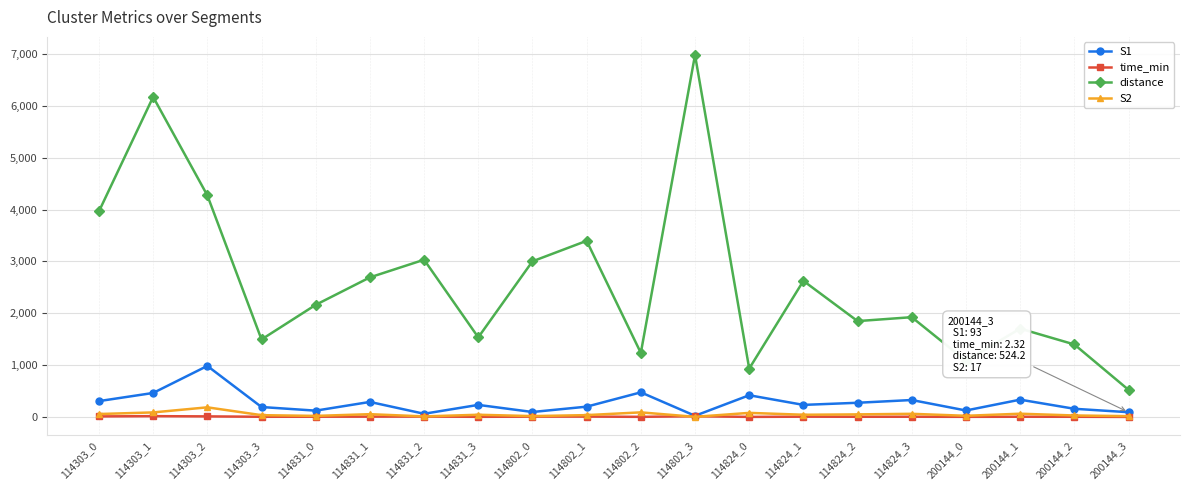

List the series in order of their peak value, lowest first.

time_min, S2, S1, distance